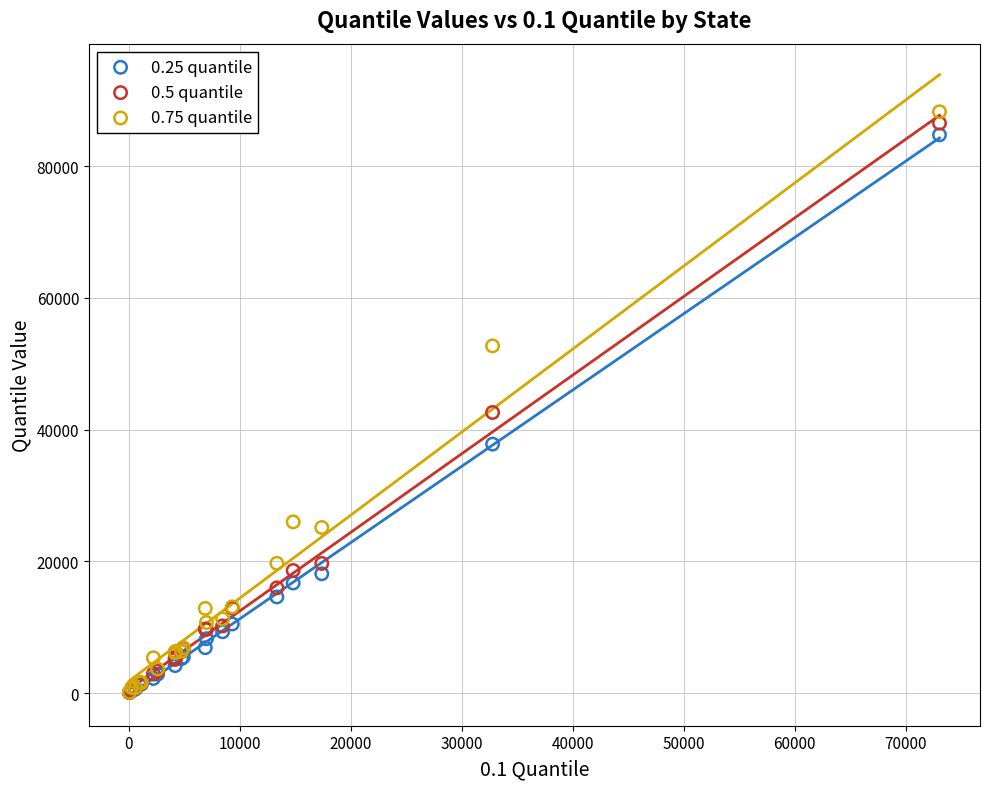

Across all series, what Y value is closest to 44160?

42598